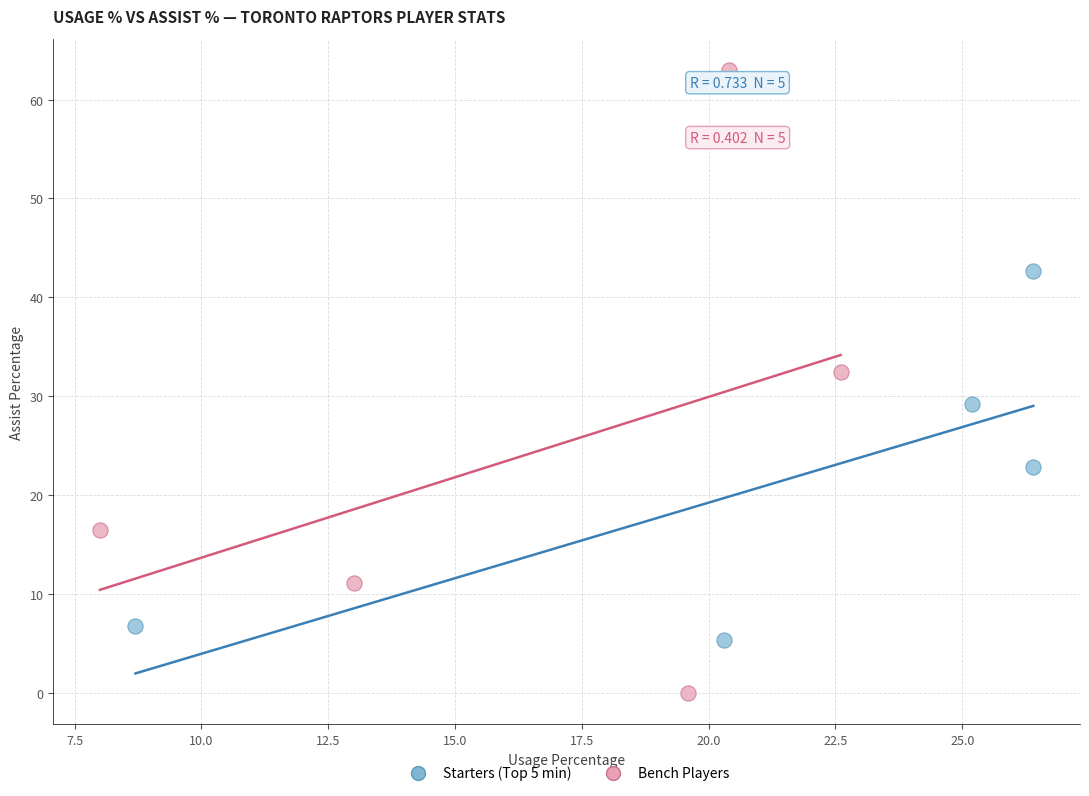

Which series reaches the minimum Y coordinate?

Bench Players